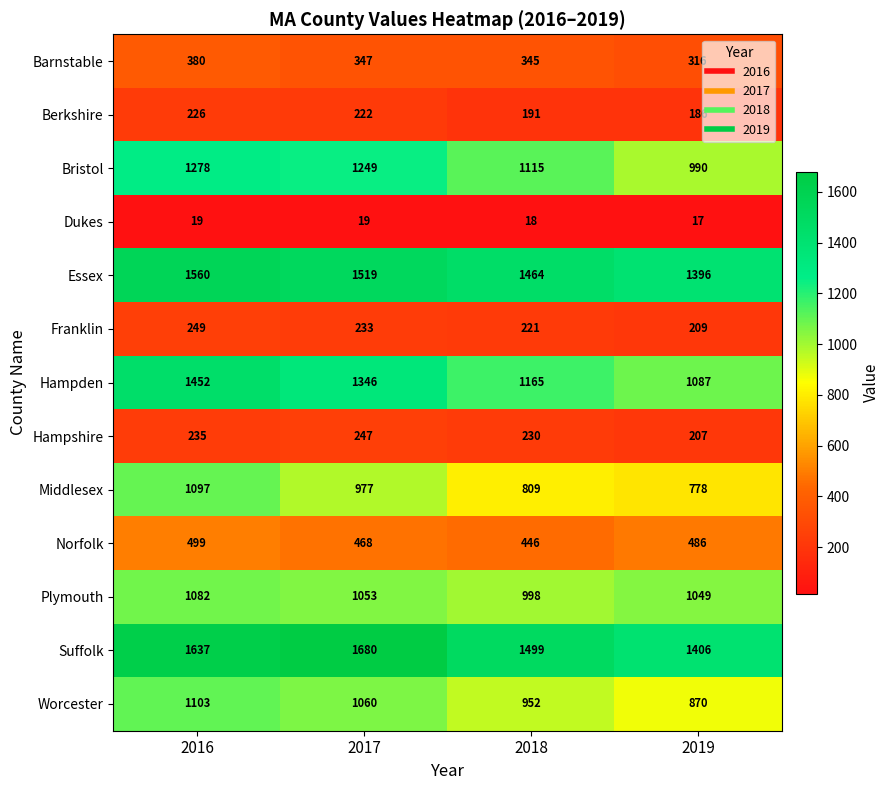

What is the difference between the maximum and minimum values in the Hampshire series?

40